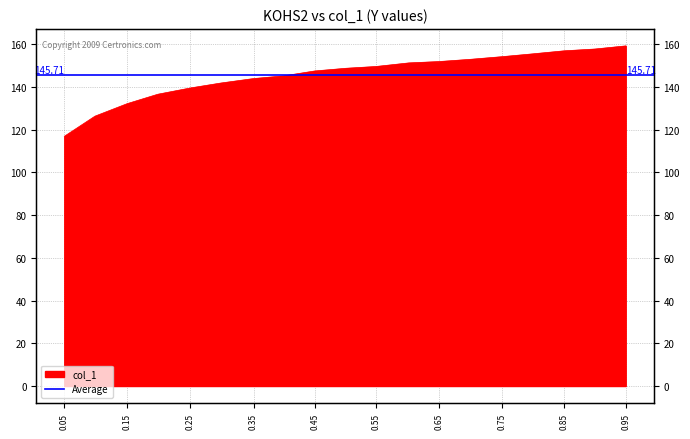

What is the sum of all values?

2768.5